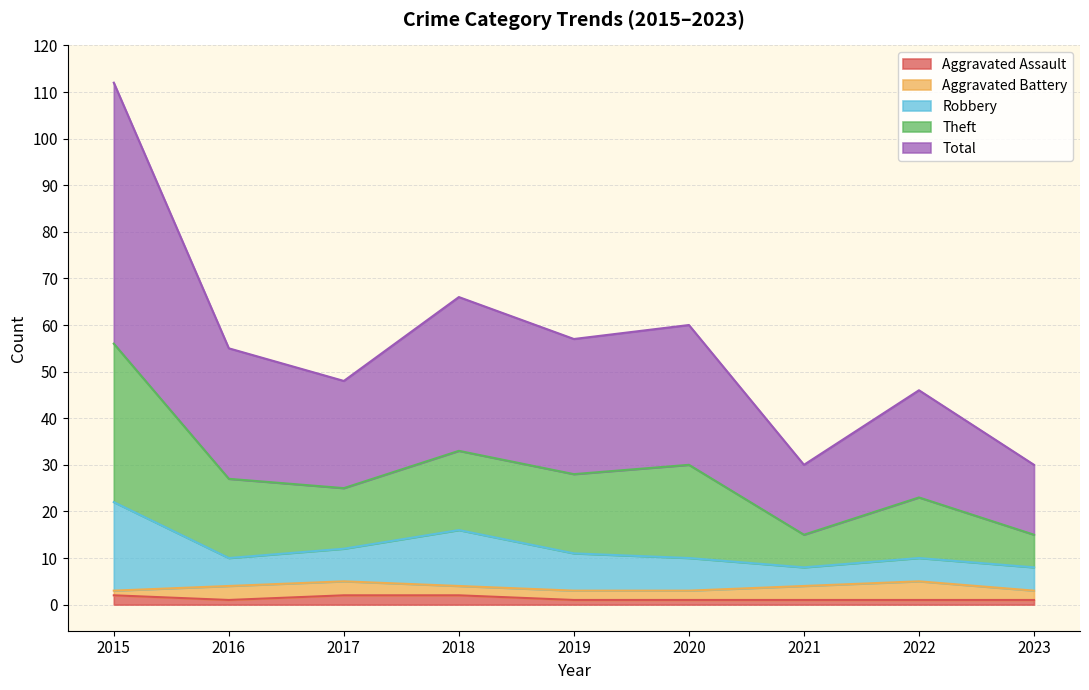

True or false: Theft has a value of 33 at 2019.

False